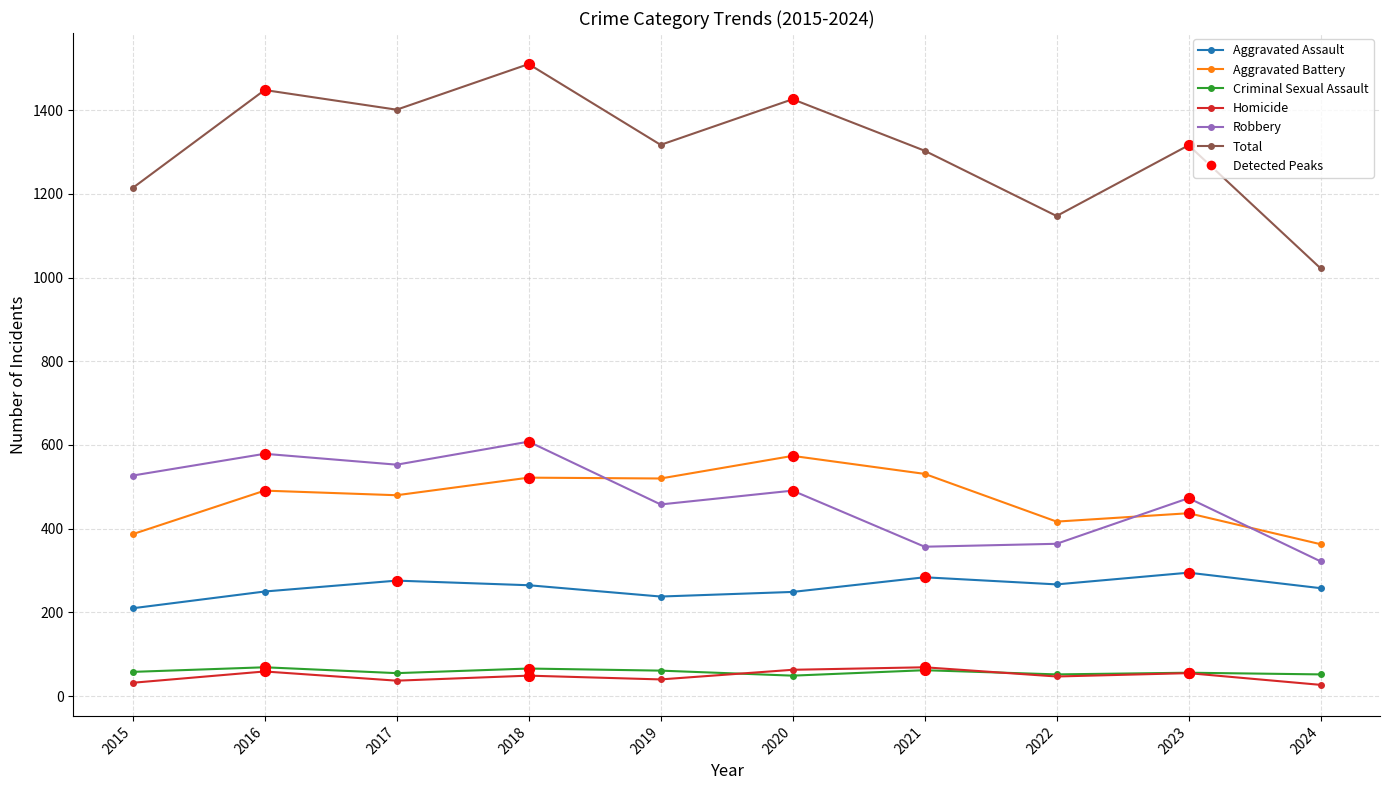

Which series has the widest spread of values?

Total